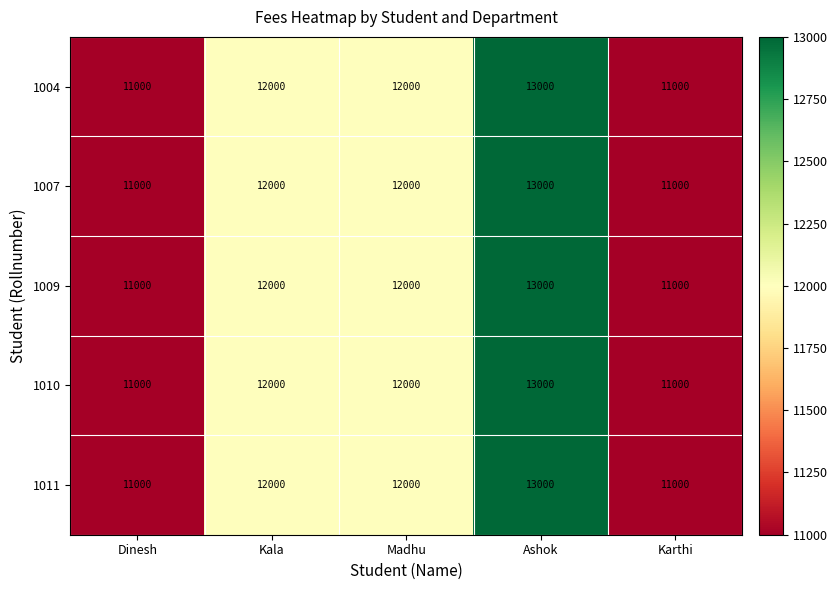

What is the smallest value displayed?

11000